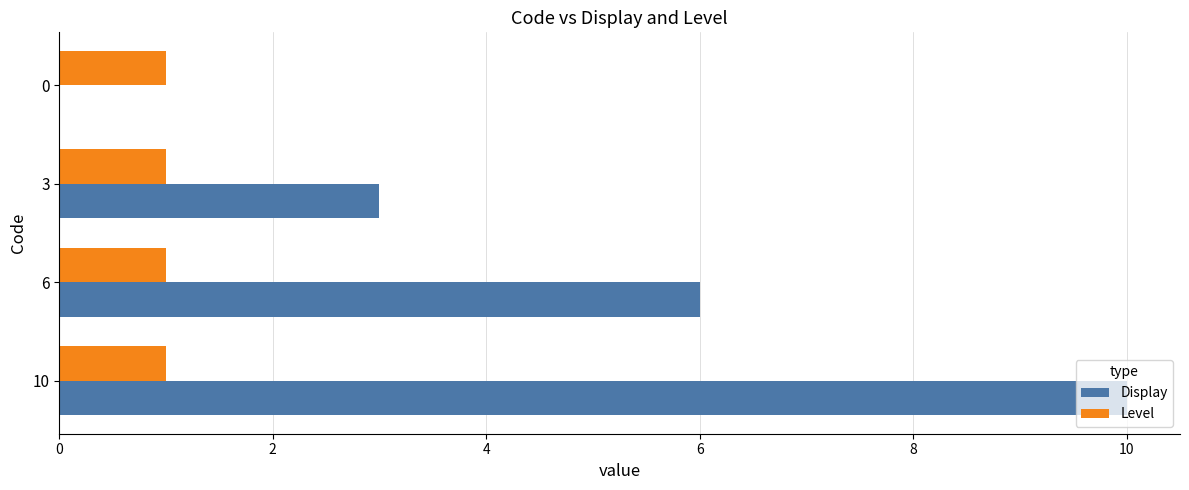

Between 3 and 0, which series saw the biggest shift?

Display